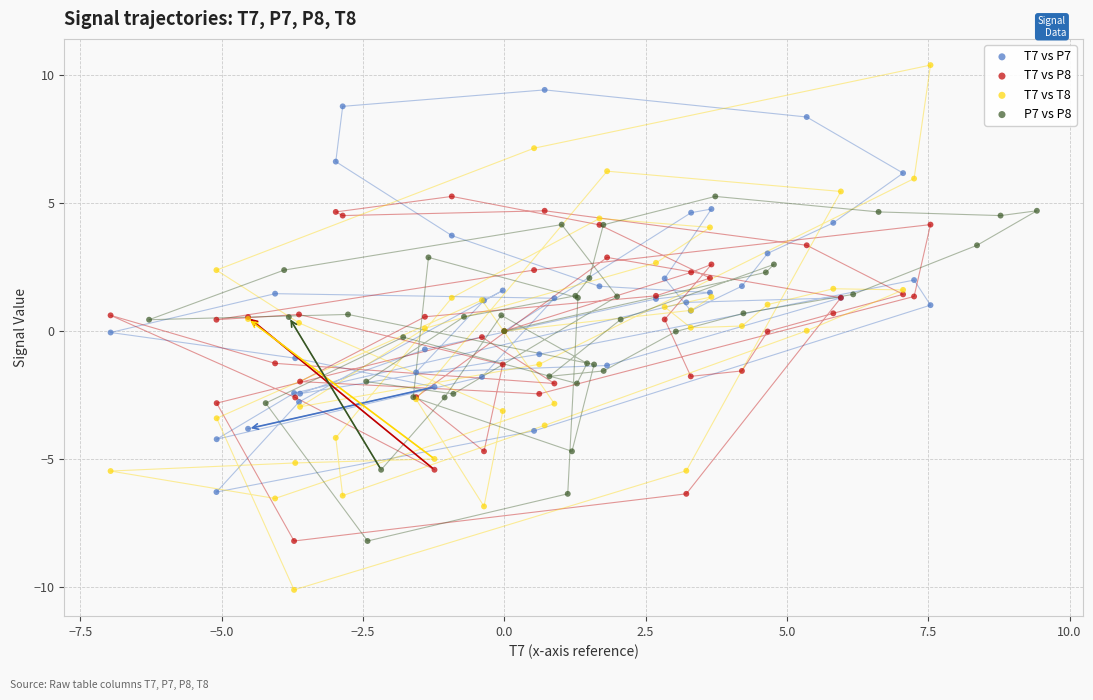

Which series reaches the minimum Y coordinate?

T7 vs T8